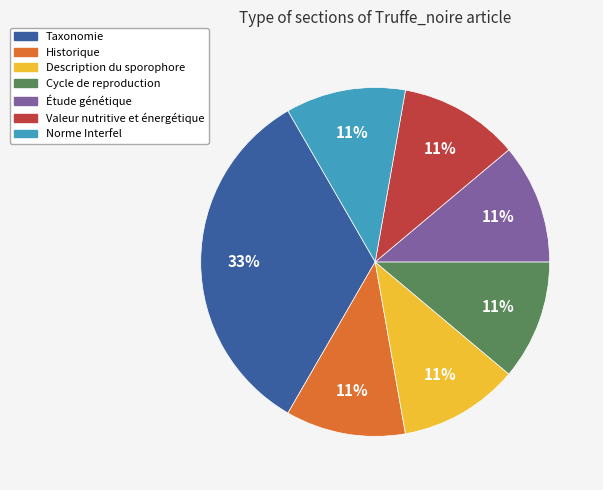

What is the largest slice in the pie chart?

Taxonomie